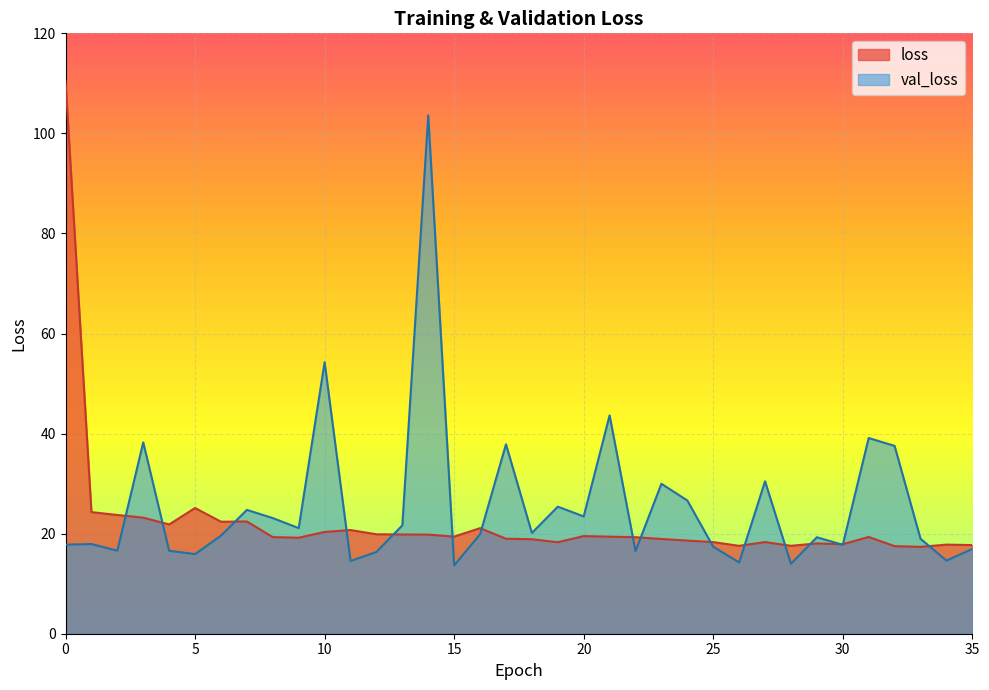

What is the value of the loss point at the 1st from the left?

110.4